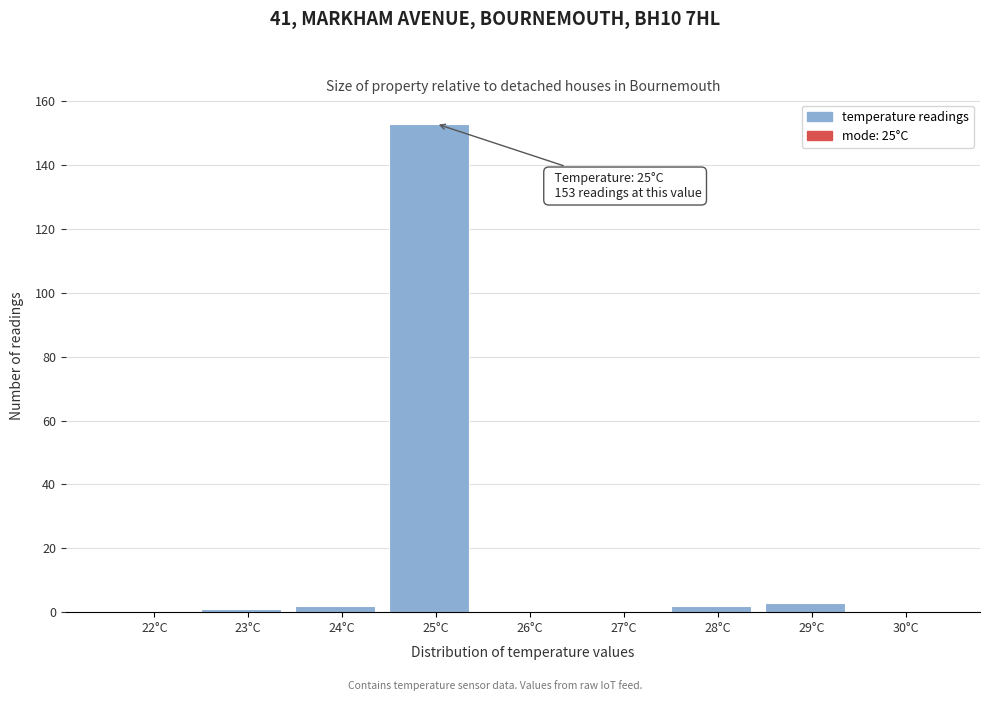

Reading left to right, what are all the values shown in this chart?

22°C=0	23°C=1	24°C=2	25°C=153	26°C=0	27°C=0	28°C=2	29°C=3	30°C=0